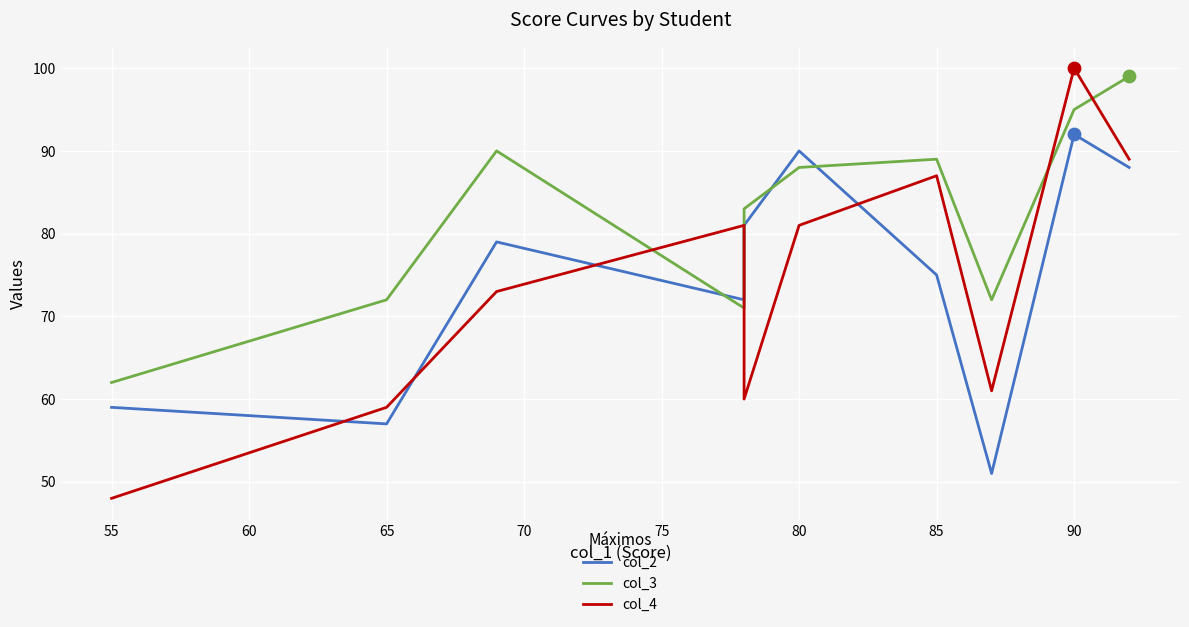

Which series reaches the maximum Y coordinate?

col_4